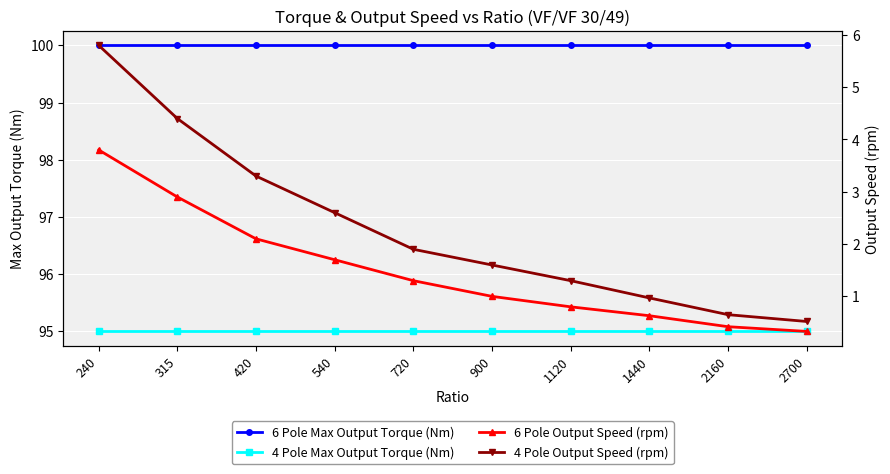

True or false: 4 Pole Max Output Torque (Nm) has more than 1 interior local peaks.

False